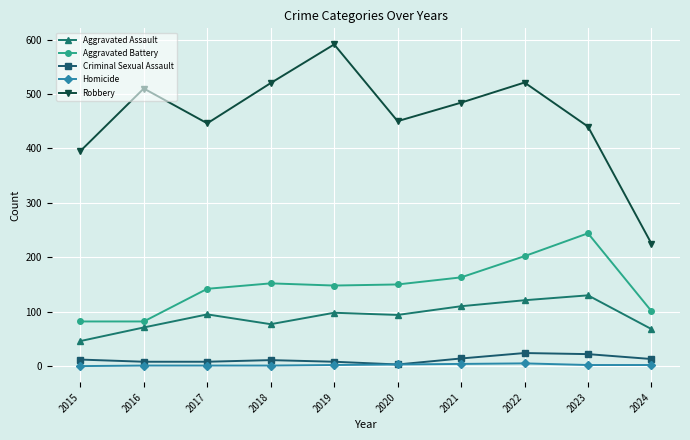

What is the spread (max minus min) of values at 2017?

445